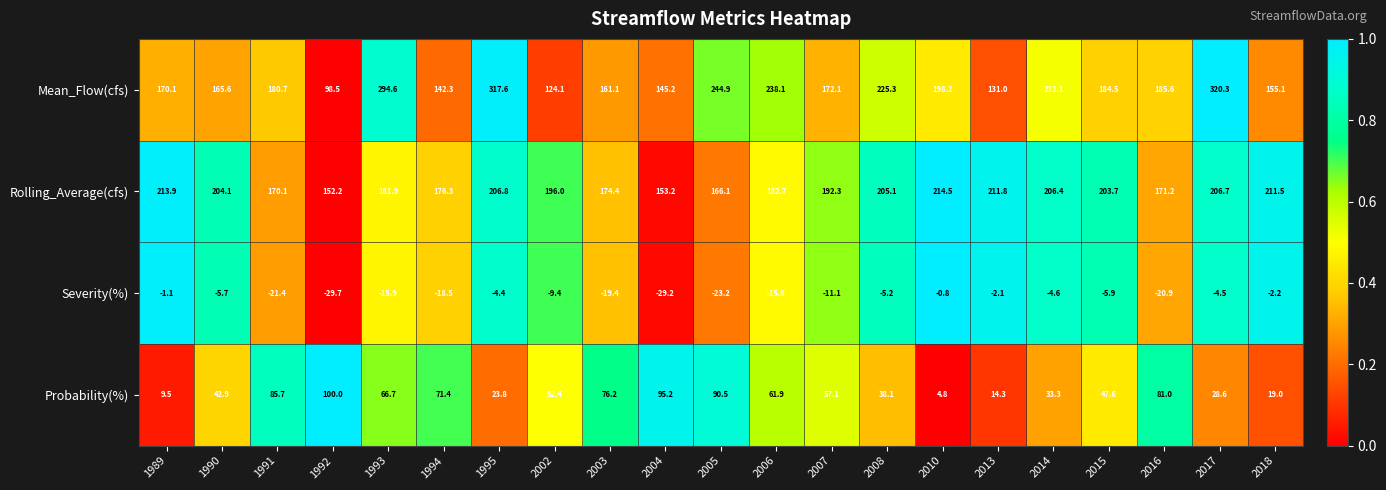

Is it true that Rolling_Average(cfs) equals 336.3 at 2007?

False